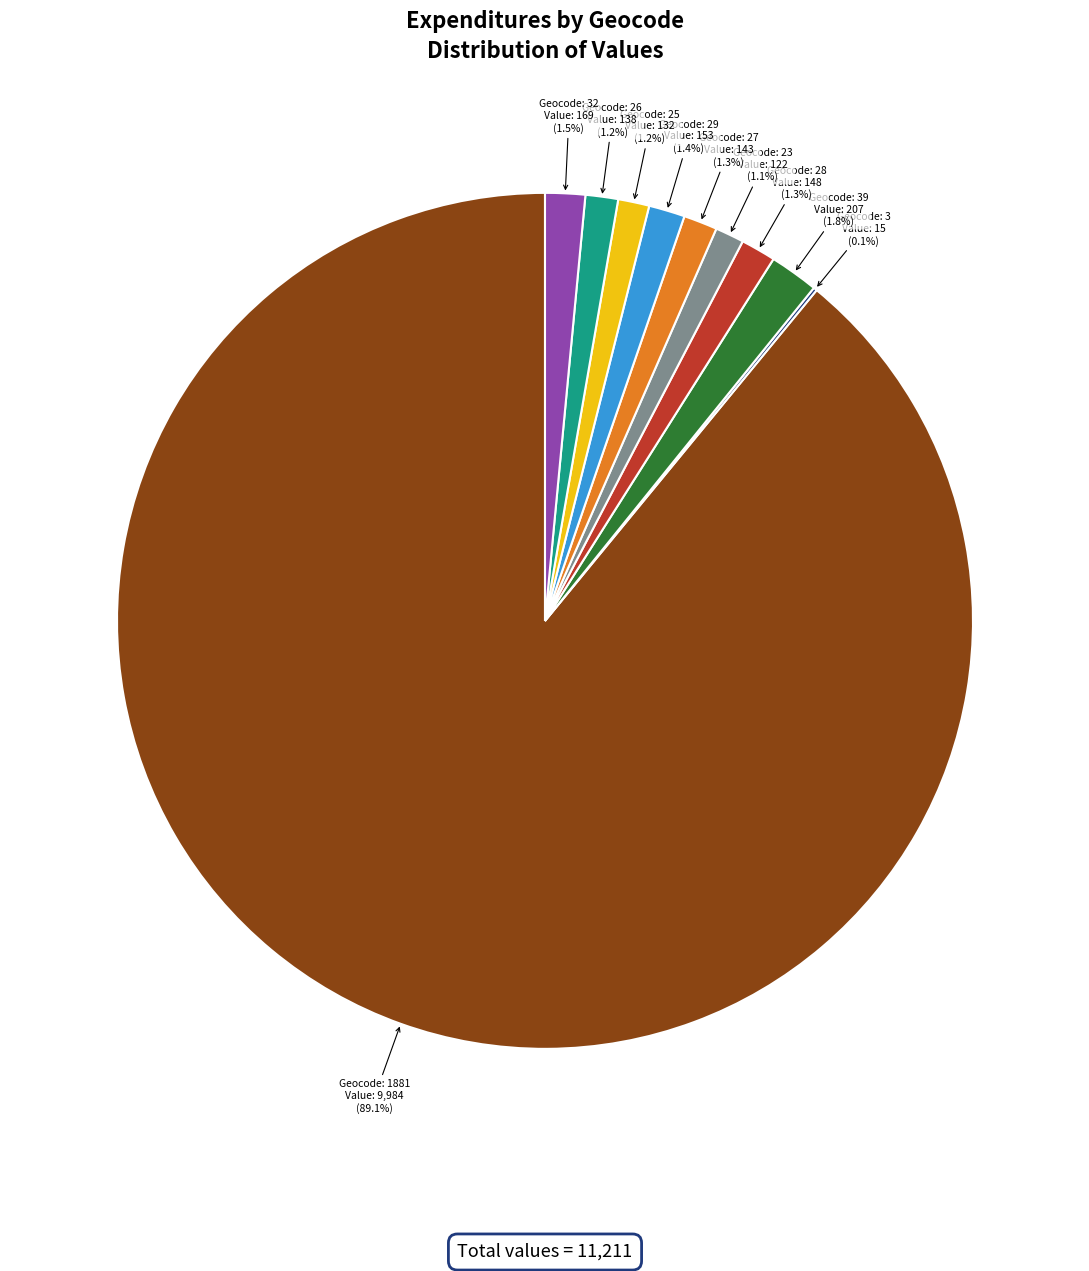

Is there any slice that represents more than half of the pie?

Yes